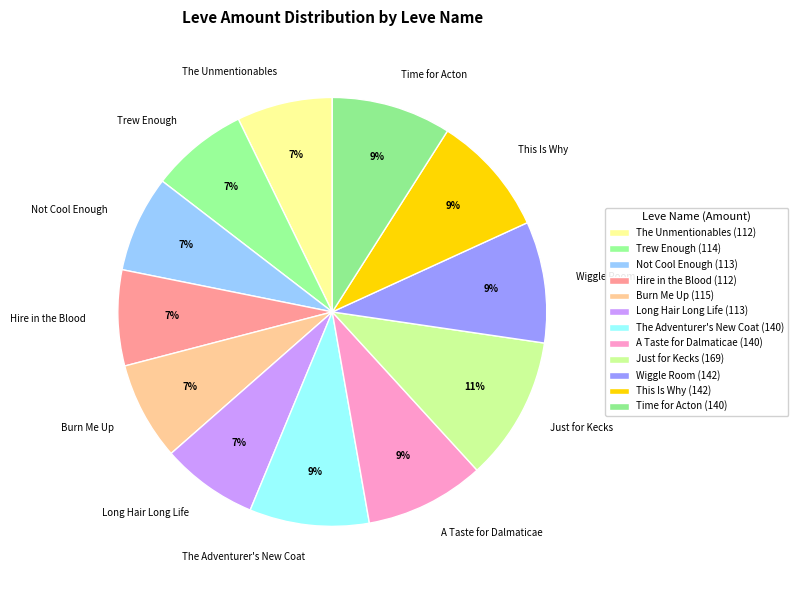

Is it true that Just for Kecks is 21% of the pie?

False